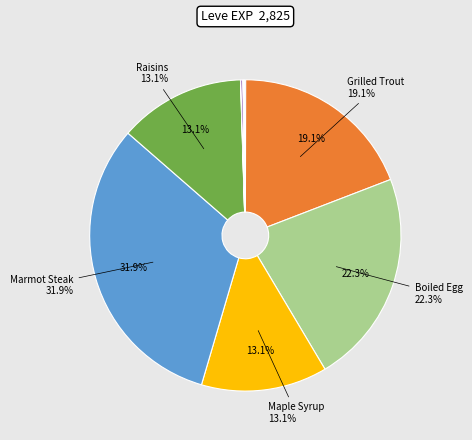

Is there a majority slice in this chart?

No